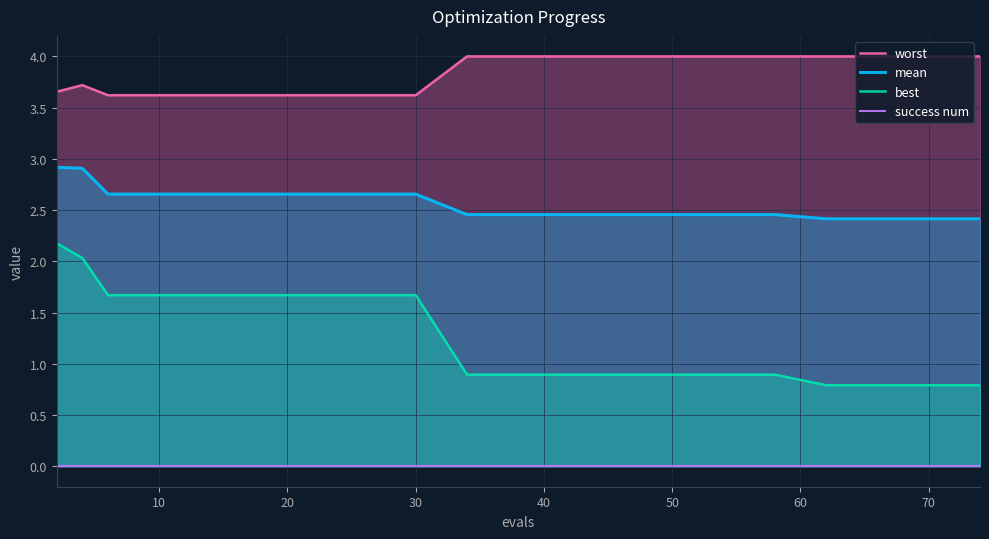

Which series has the largest total across all categories?

worst